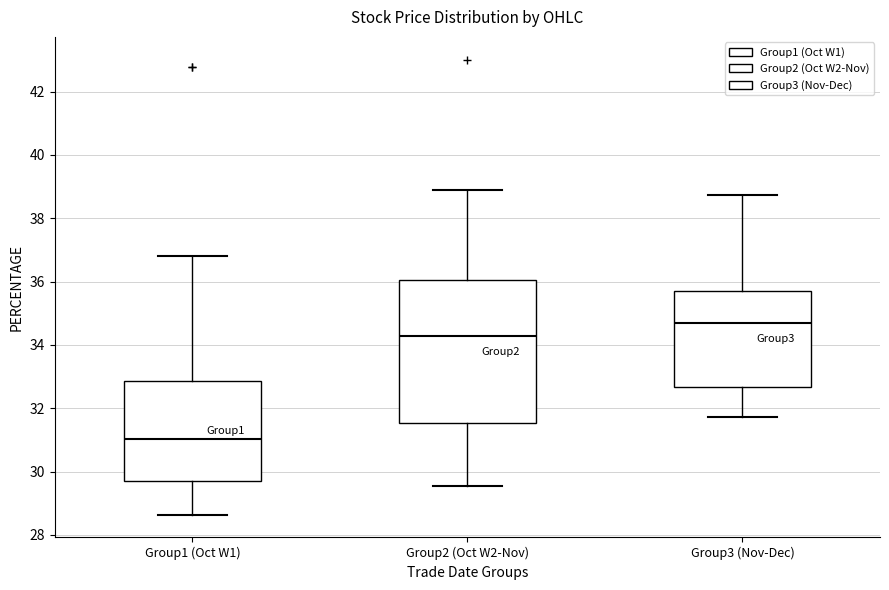

Which box has the highest median line?

Group3 (Nov-Dec)